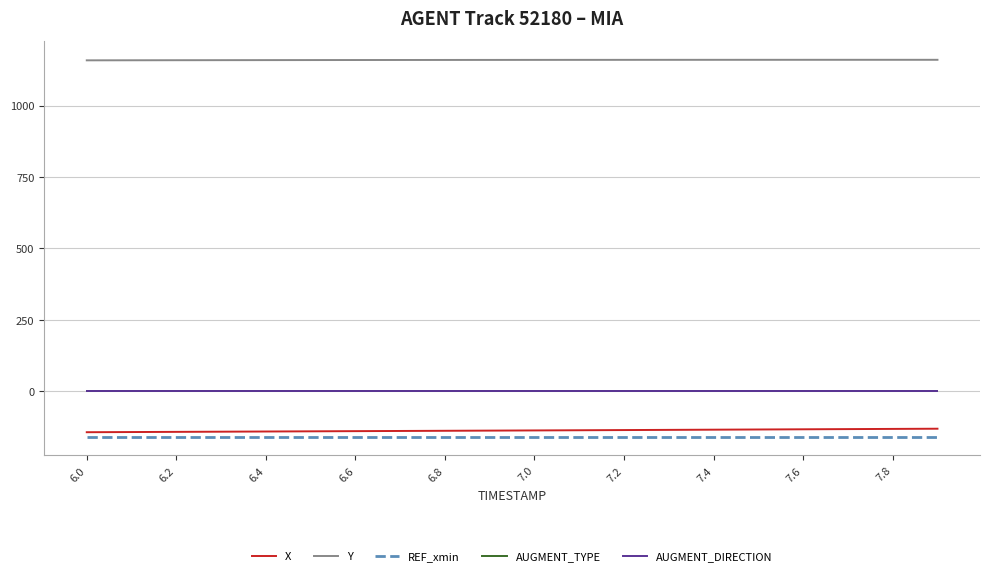

How many lines are shown in the chart?

5